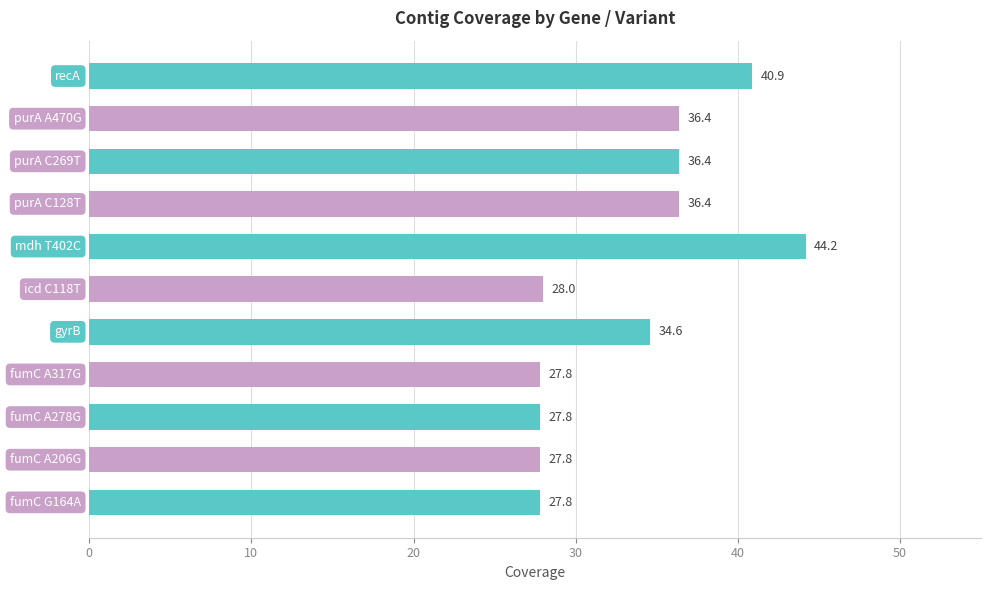

What is the smallest value displayed?

27.8